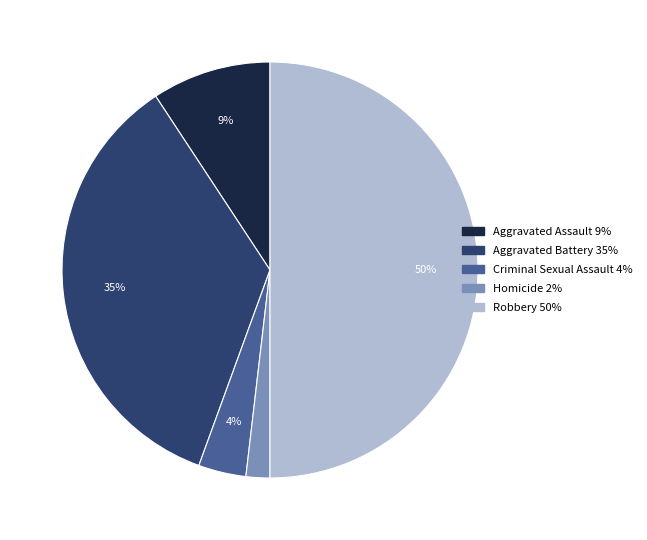

To the nearest percent, what portion does Robbery represent?

50%